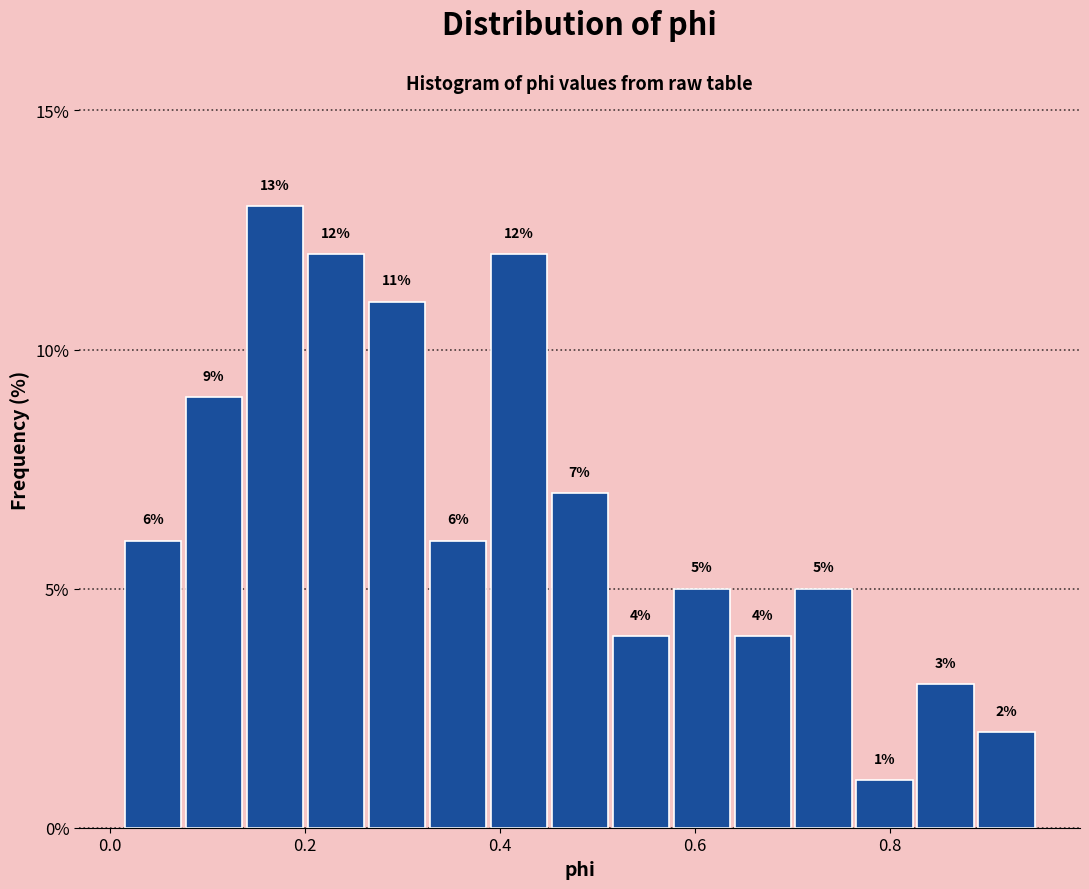

Around what value on the x-axis is the tallest bar? Give the approximate position of its centre, as read against the axis.

0.16